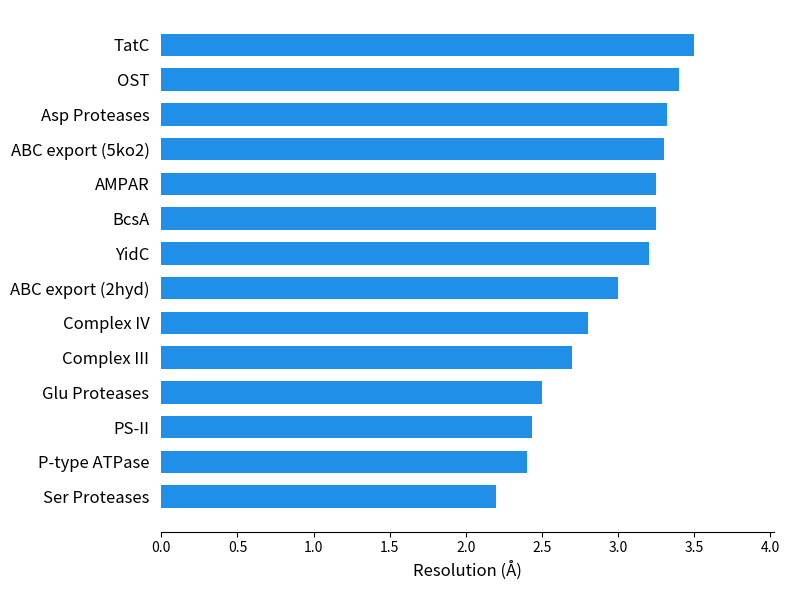

Approximately how many times larger is the value at YidC compared to ABC export (5ko2)?

1.0